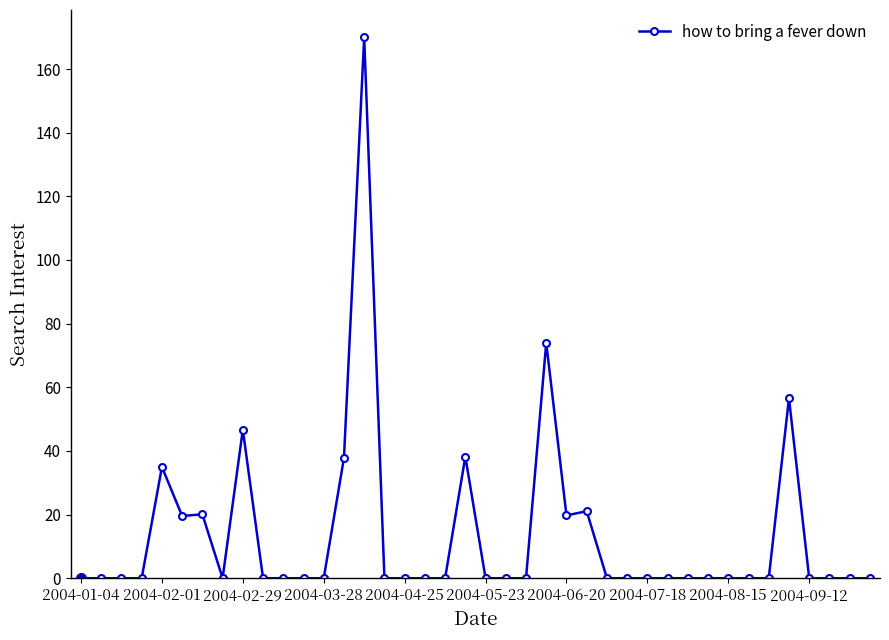

What is the difference between the maximum and minimum values?

170.0